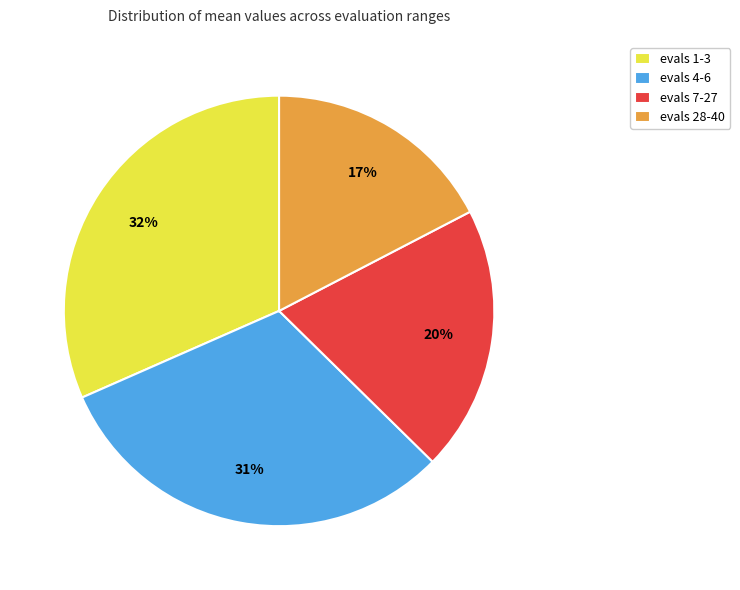

To the nearest percent, what is the average slice percentage?

25%